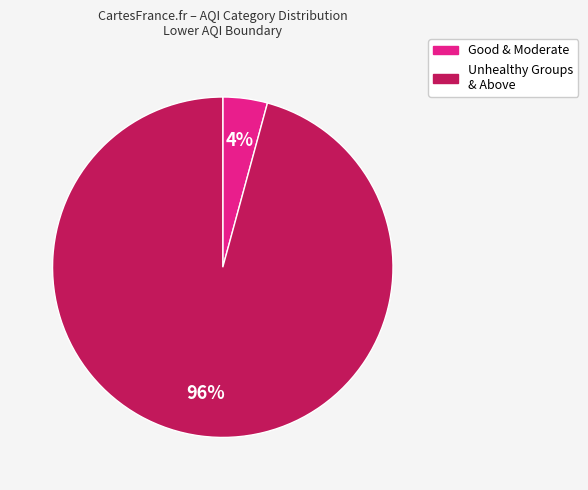

To the nearest percent, what is the difference between the largest and smallest slice percentages?

92%